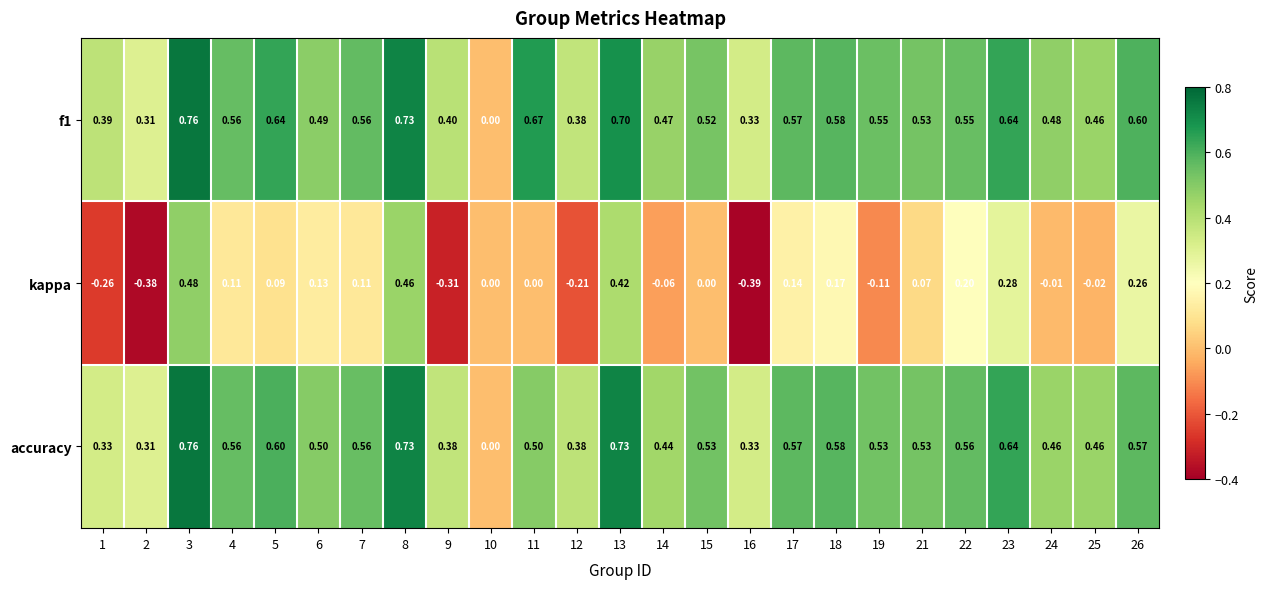

Between 14 and 19, which series saw the biggest shift?

accuracy